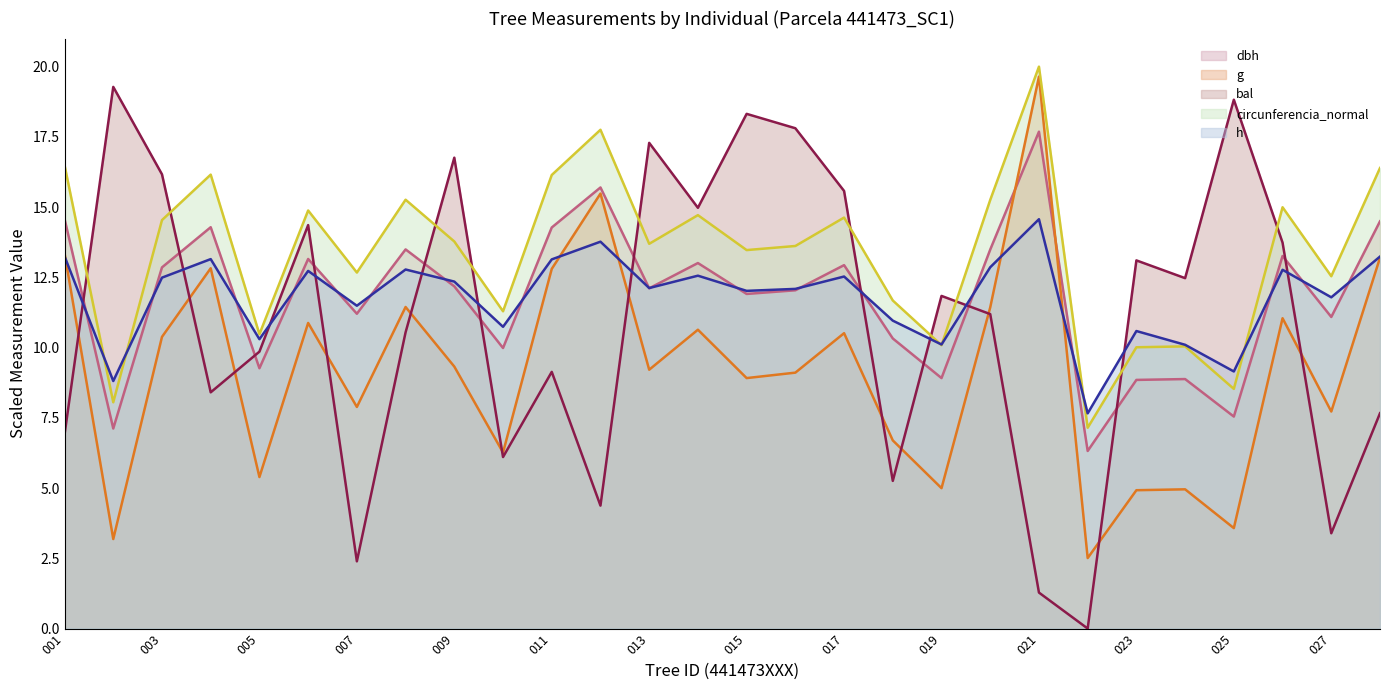

What is the spread (max minus min) of values at 011?

7.0